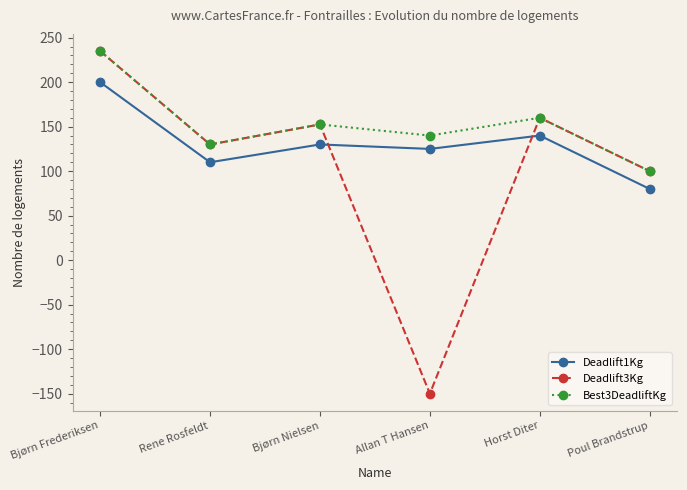

Which series has the widest spread of values?

Deadlift3Kg